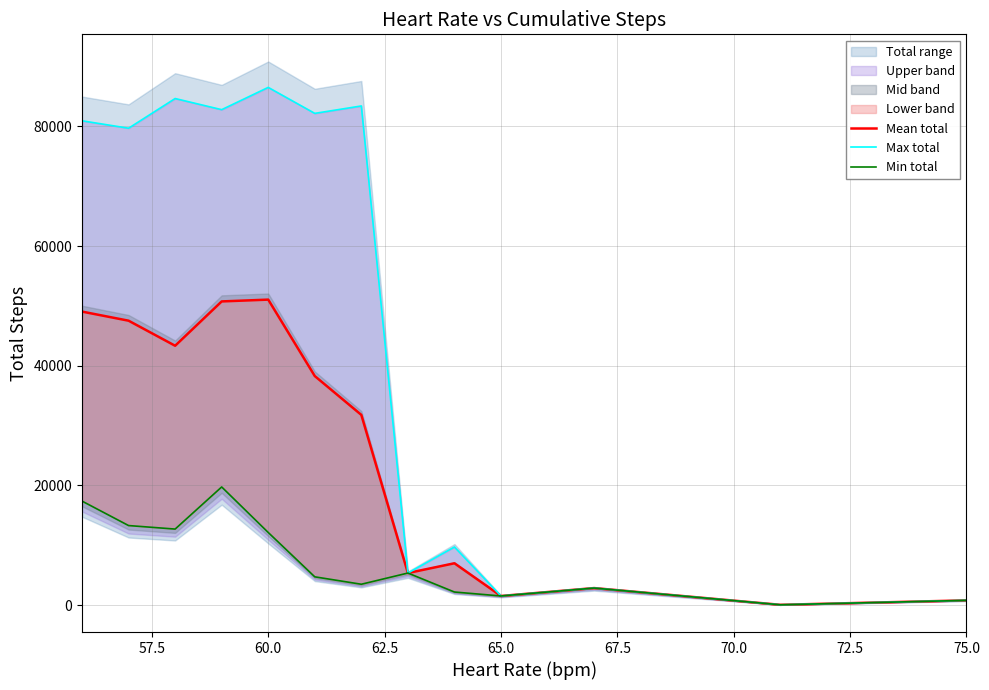

Which has a higher value, 60.0 or 70.0?

60.0